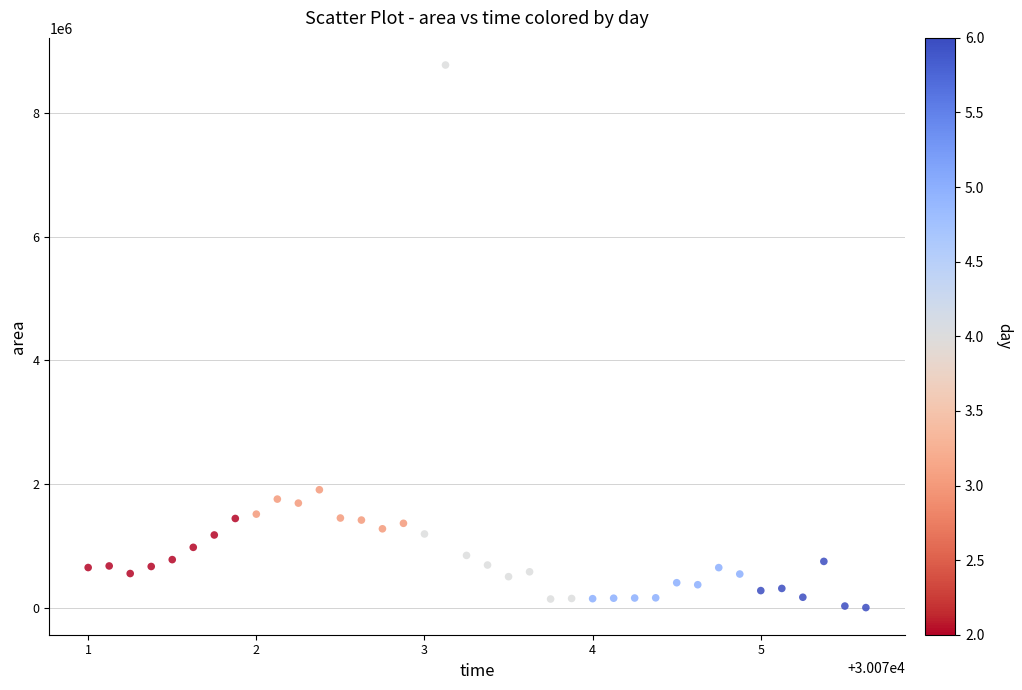

What is the range of Y values (max minus min)?

8779375